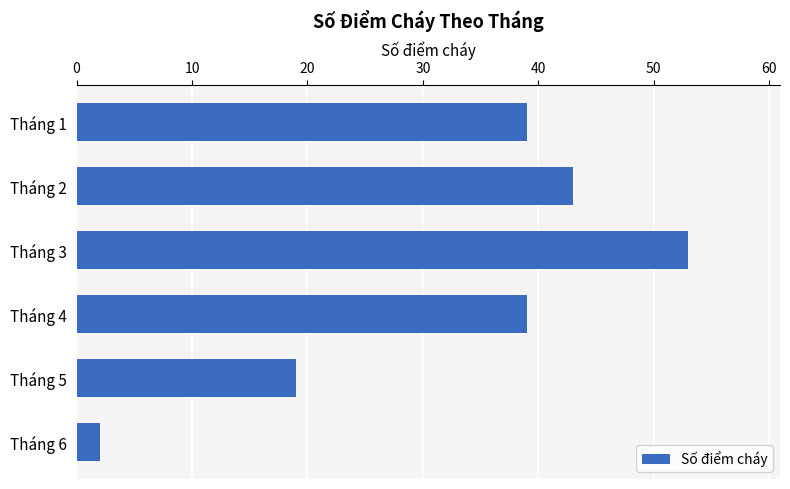

What is the change in value from Tháng 3 to Tháng 4?

-14